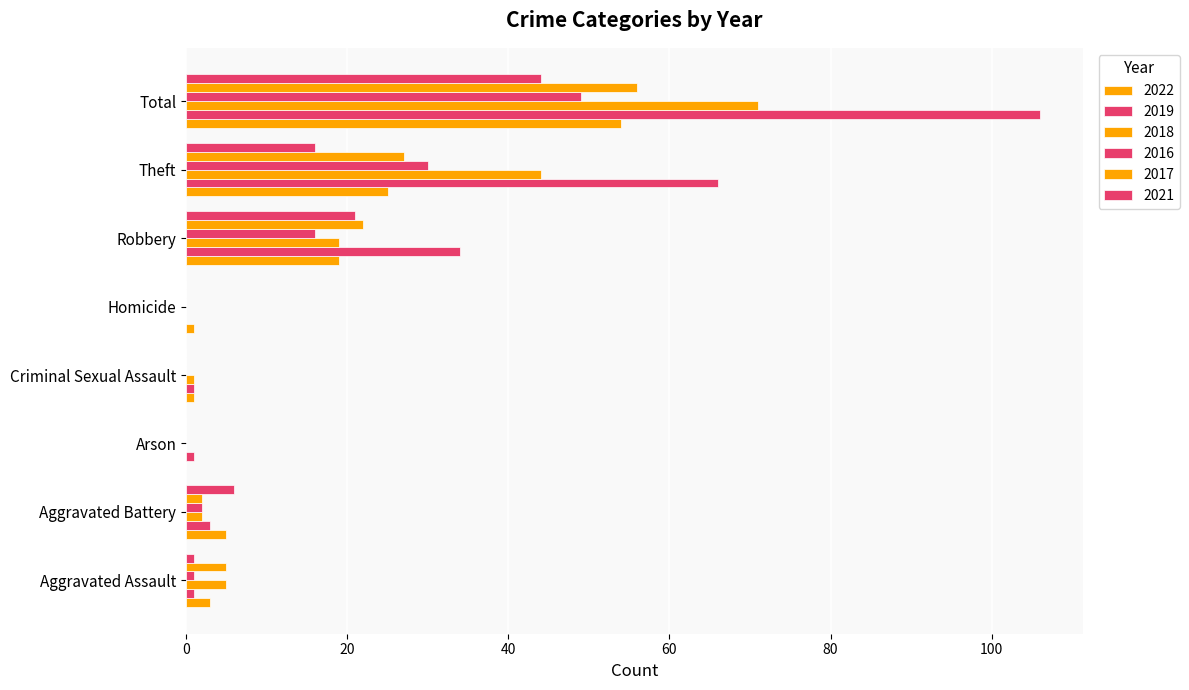

How many series are shown in this chart?

6